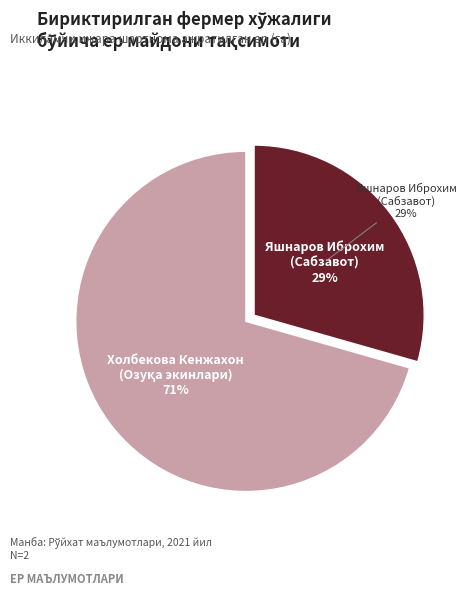

Is it true that Яшнаров Иброхим
(Сабзавот) is 24% of the pie?

False